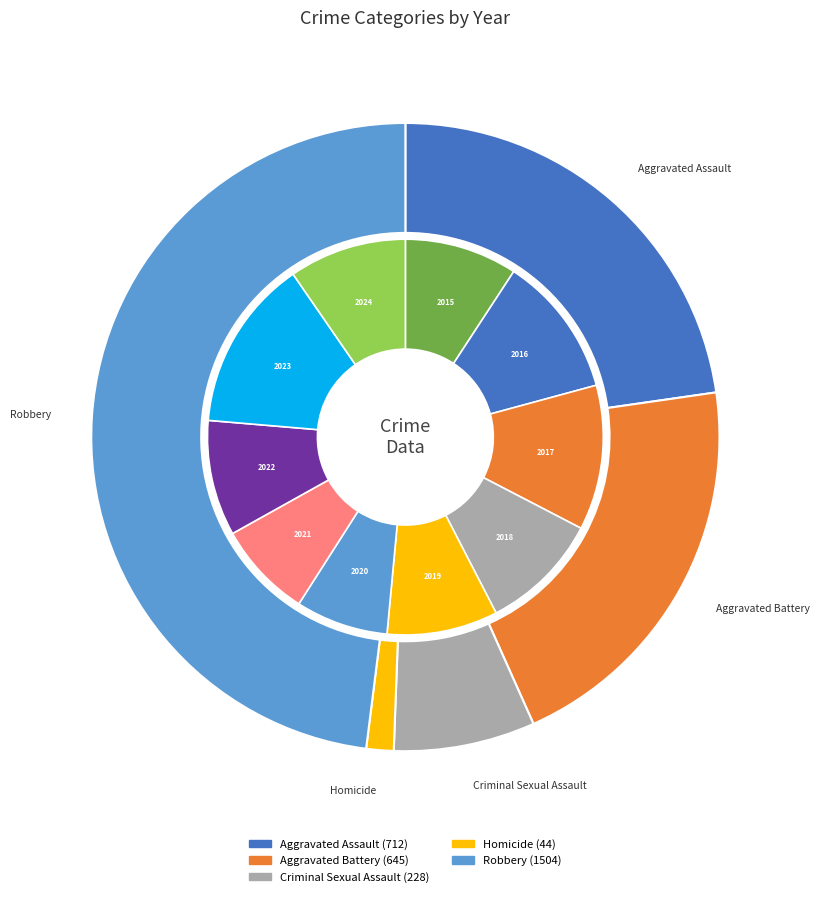

True or false: 2015 accounts for 9% of the total.

True